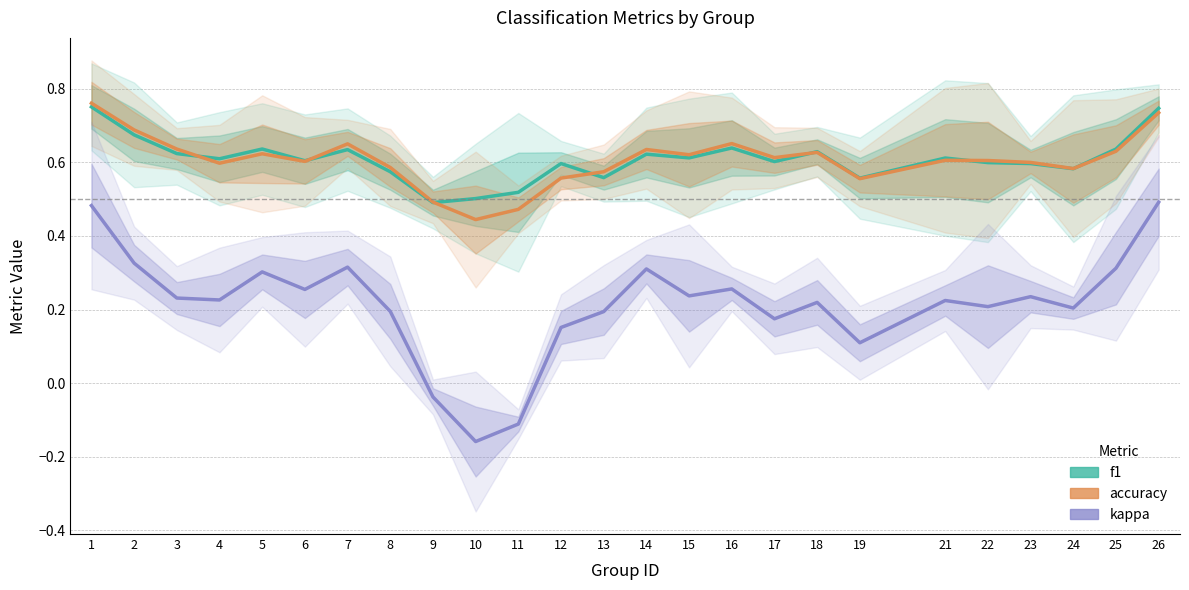

Read the f1 value at 6.

0.6